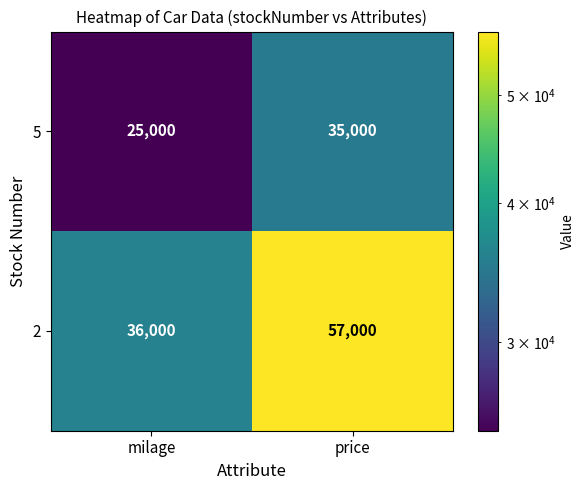

Count the number of categories in the chart.

2